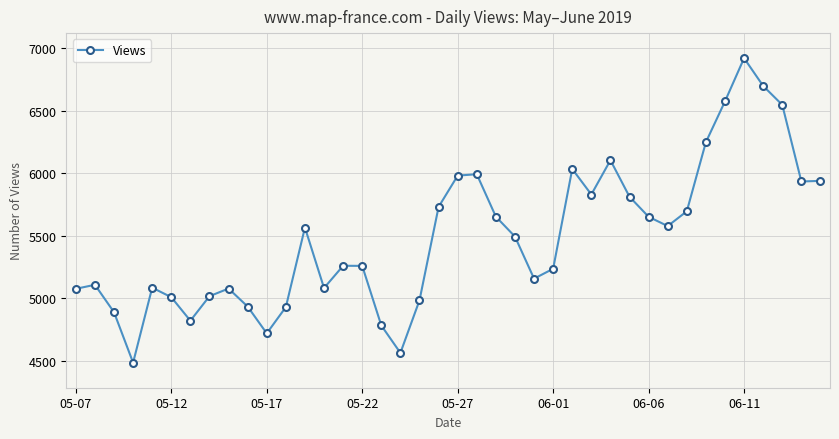

What is the difference between the second highest and second lowest values?

2132